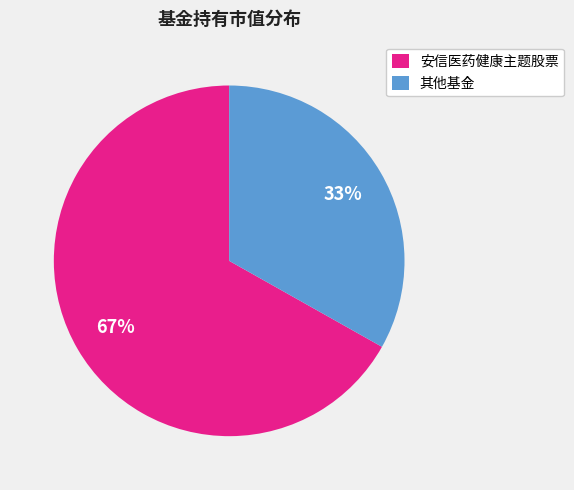

Does any single category account for the majority?

Yes